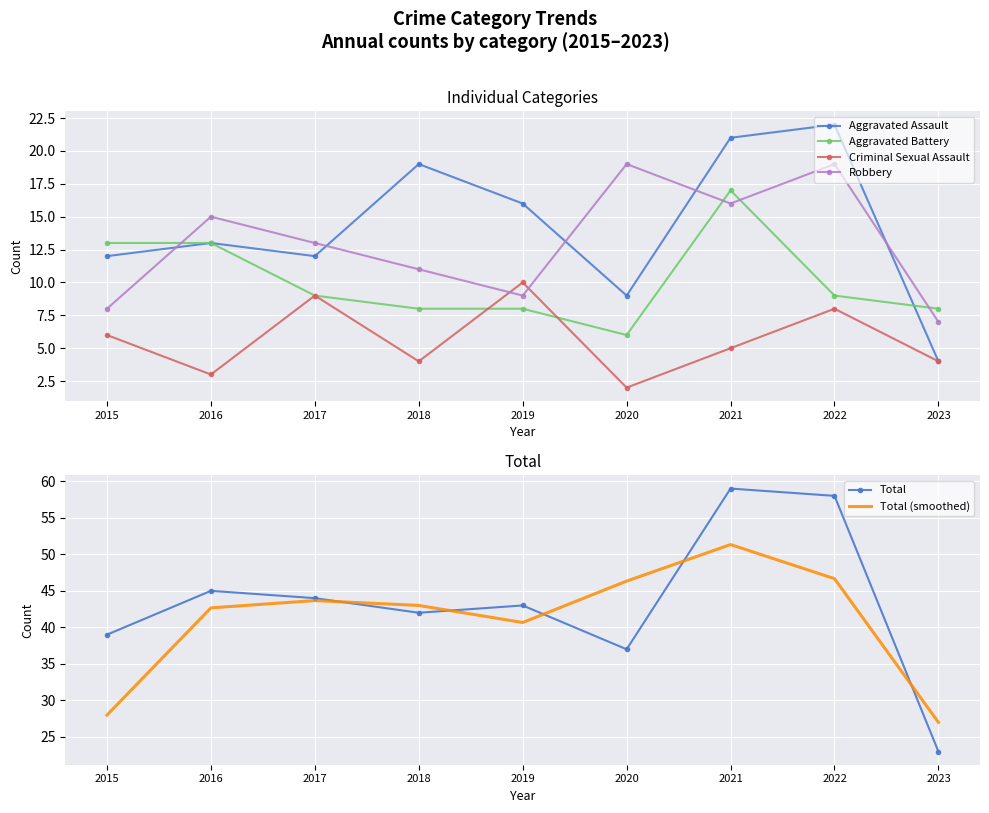

Where is the first local minimum for Total?

2018